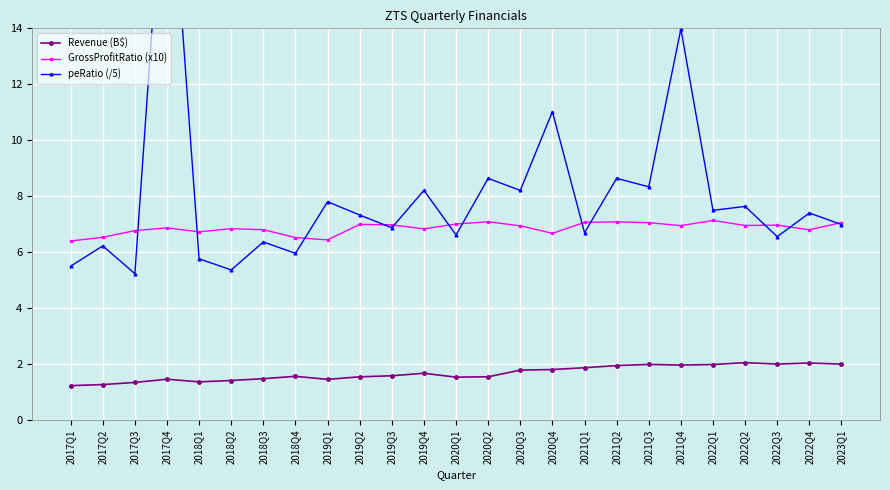

How many data points in peRatio (/5) are above 7?

13